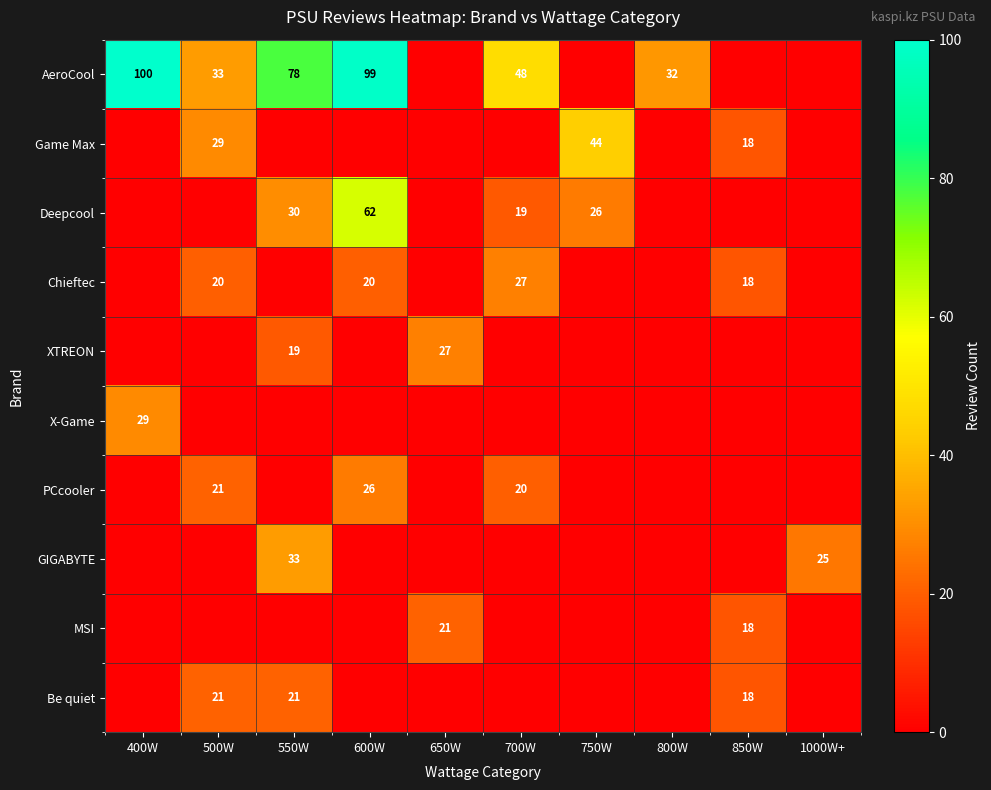

Is it true that Chieftec equals 18 at 700W?

False